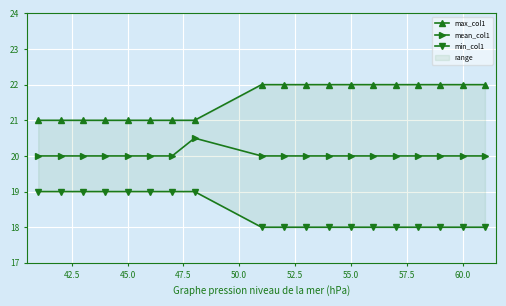

What is the total value across all series at 42.5?

60.0